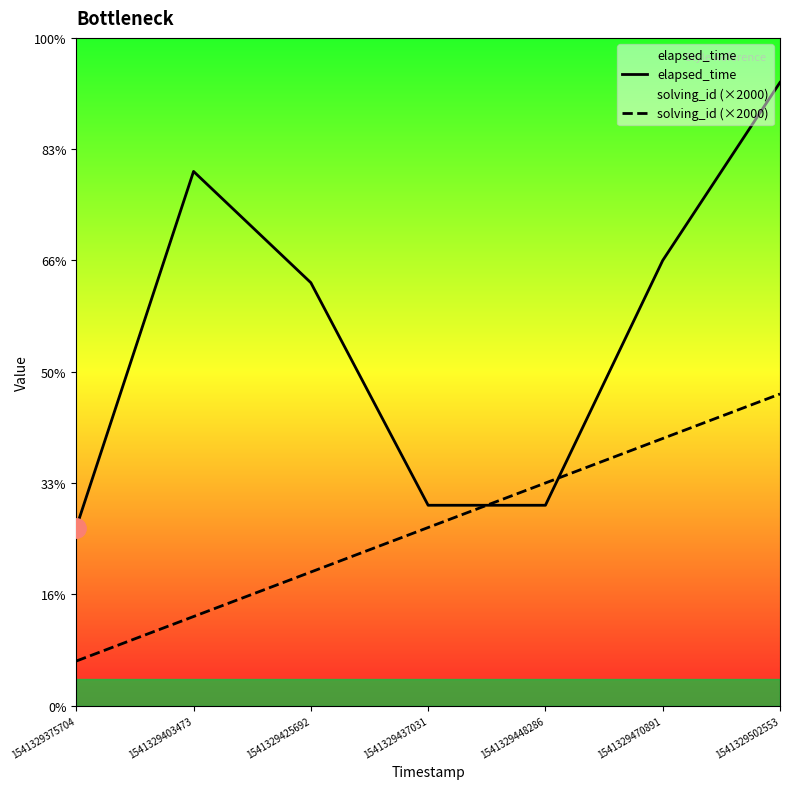

Reading left to right, list all the values displayed in this chart.

elapsed_time: 8000	24000	19000	9000	9000	20000	28000
solving_id (×2000): 2000	4000	6000	8000	10000	12000	14000